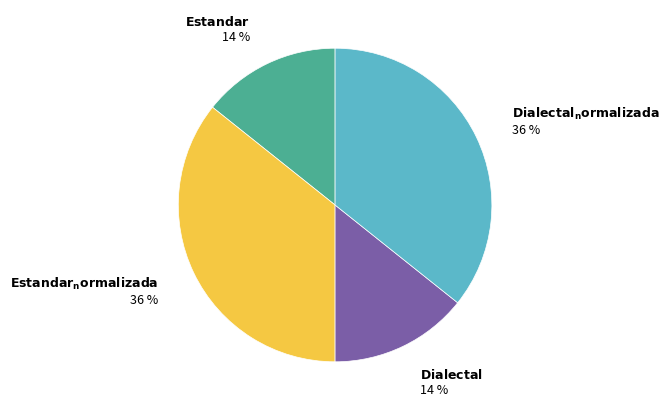

Does any single category account for the majority?

No